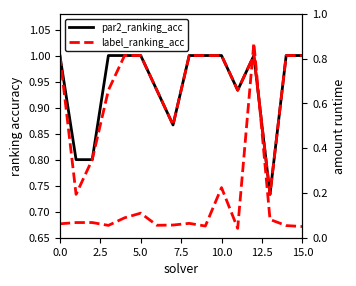

What is the difference between the highest and lowest values at 5.0?

0.7